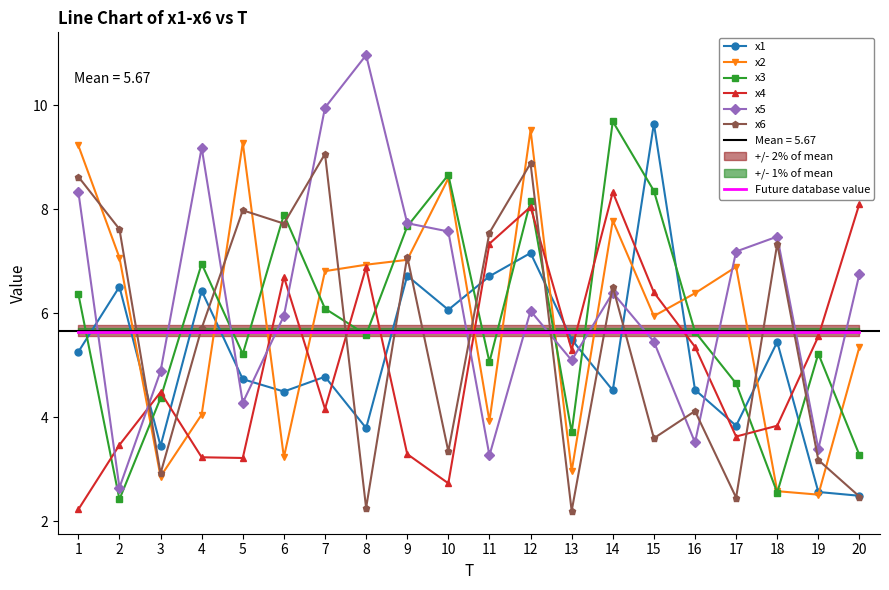

Does the chart have visible grid lines?

No